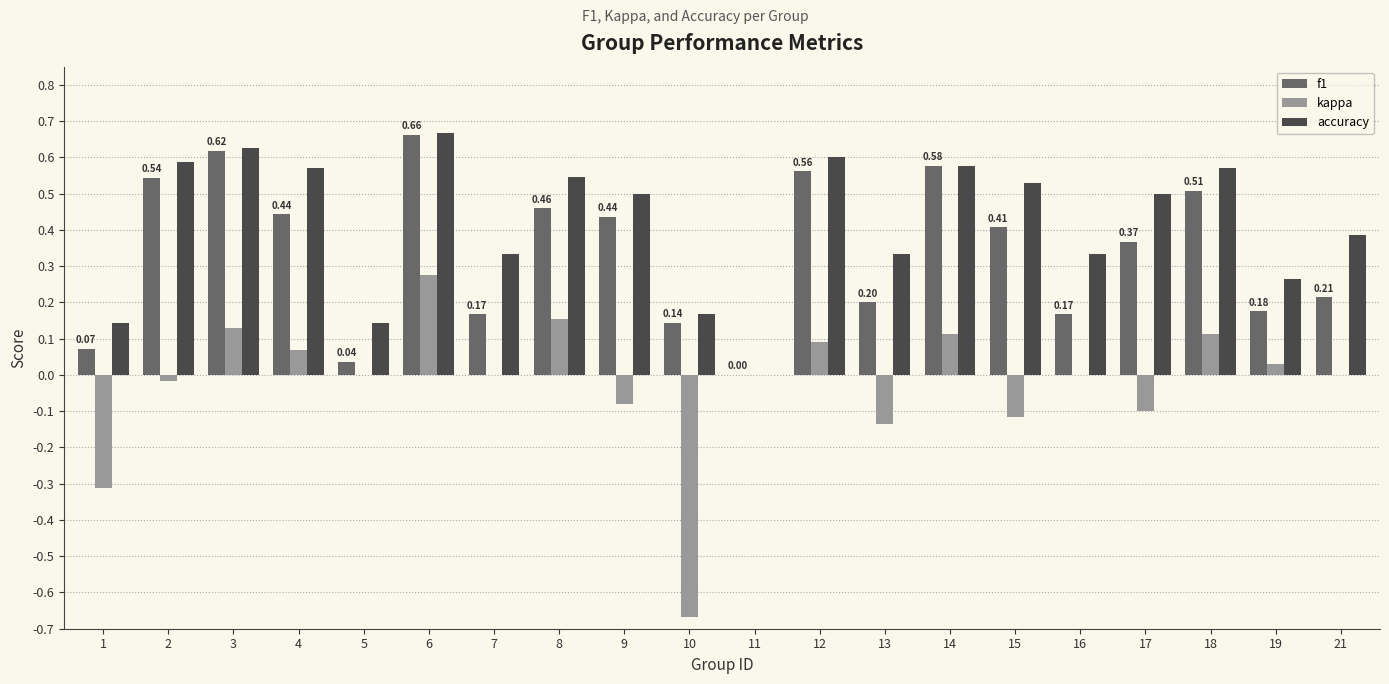

Count the number of data series in this chart.

3